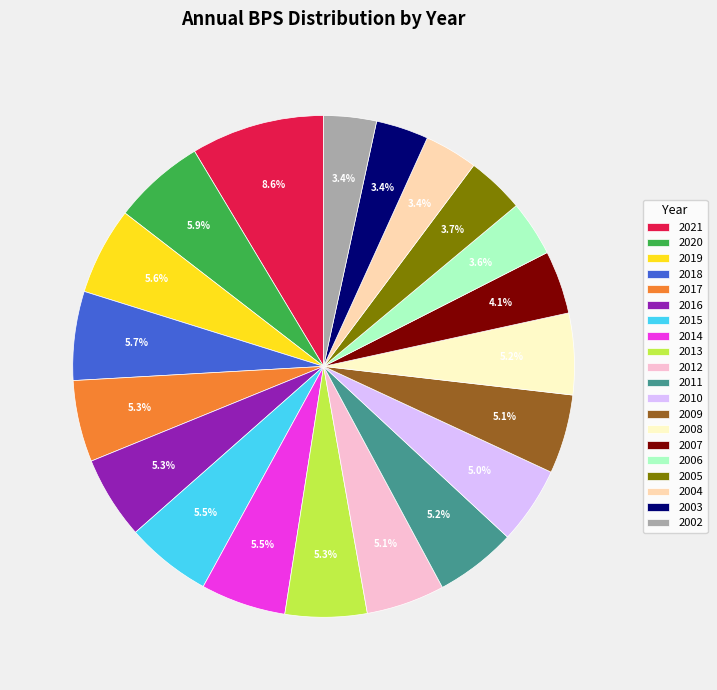

Count the number of slices in the pie.

20